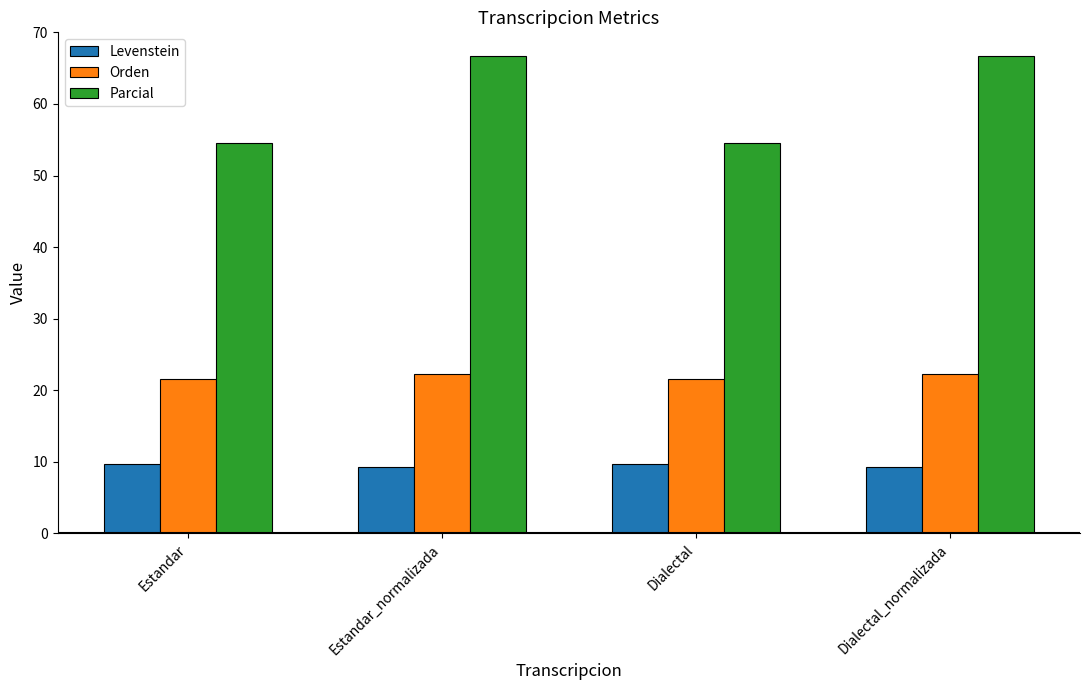

Between Estandar and Estandar_normalizada, which series saw the biggest shift?

Parcial